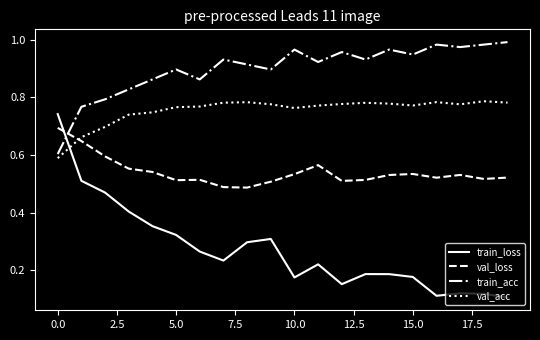

How many categories are shown in the chart?

20